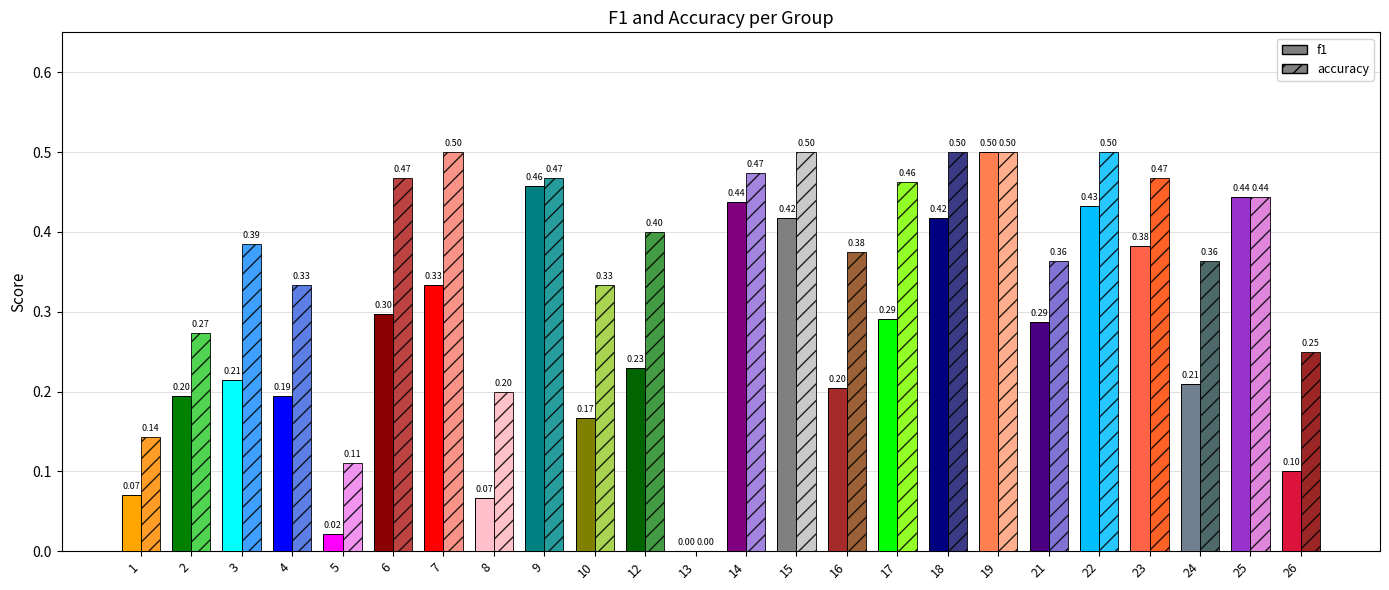

What is the maximum value for accuracy?

0.5